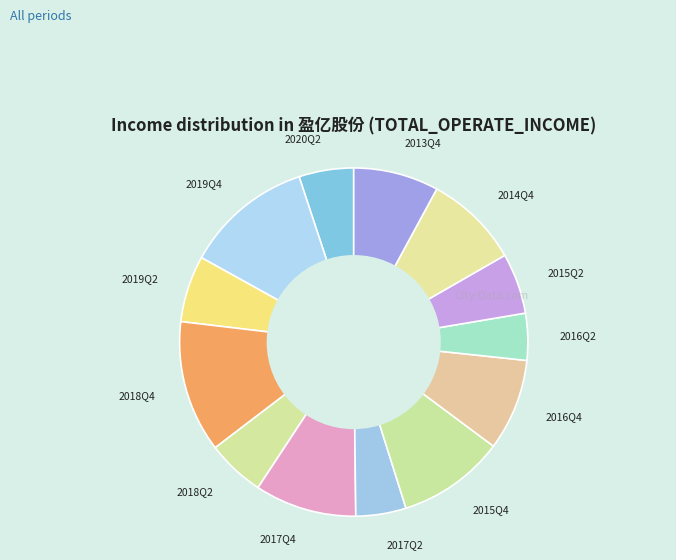

Approximately how many times larger is the value at 2017Q4 compared to 2020Q2?

1.9